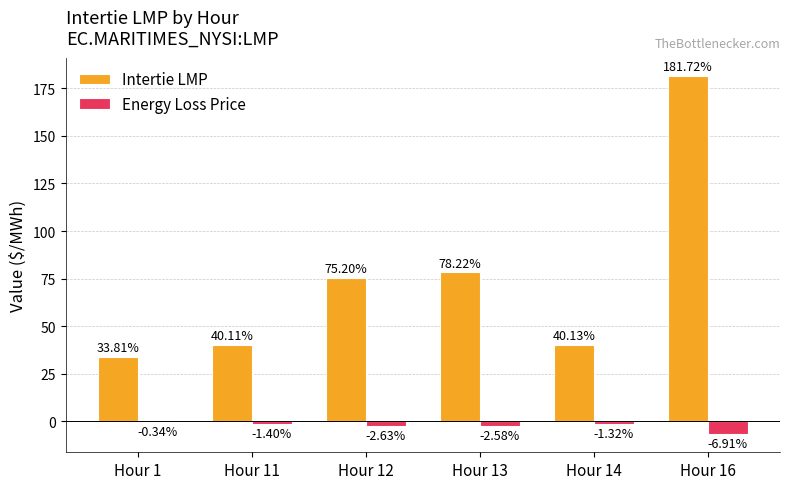

What is the sum of all Intertie LMP values?

449.2